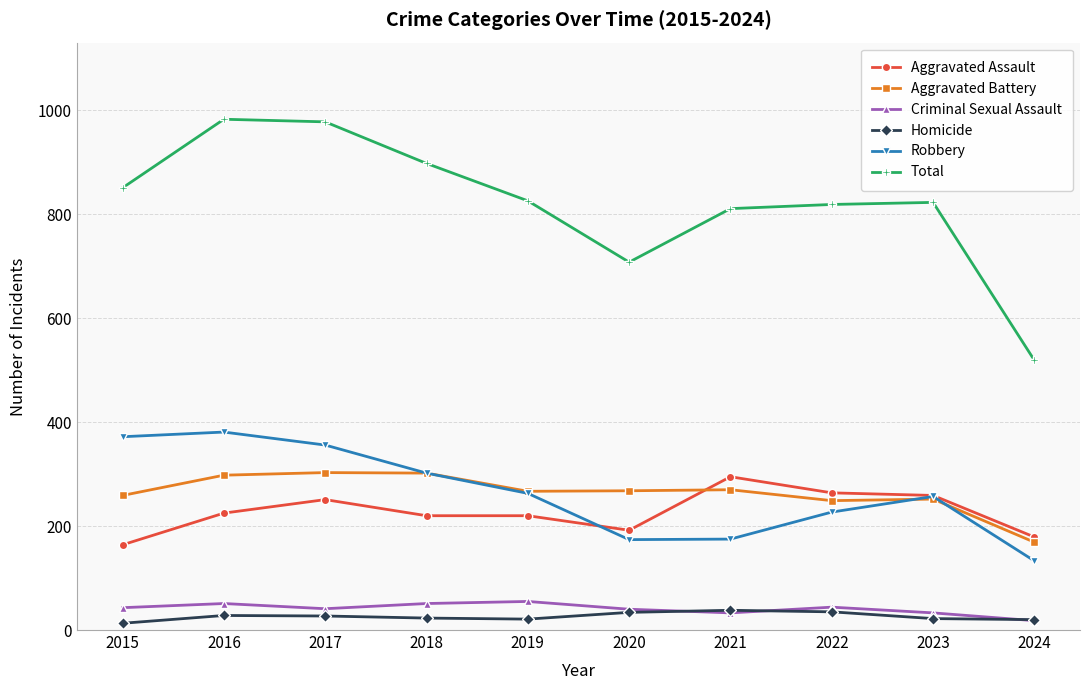

True or false: Homicide and Aggravated Battery cross at least once.

False